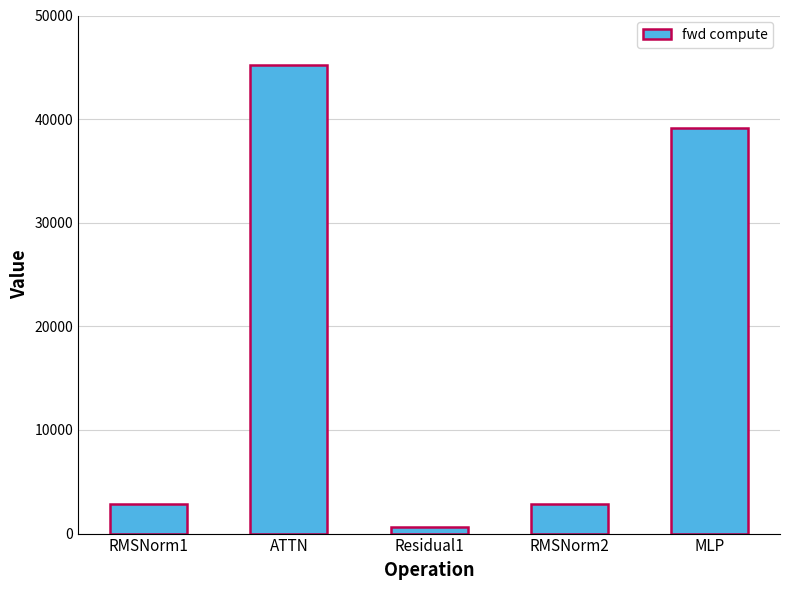

How many values are below 2834?

1